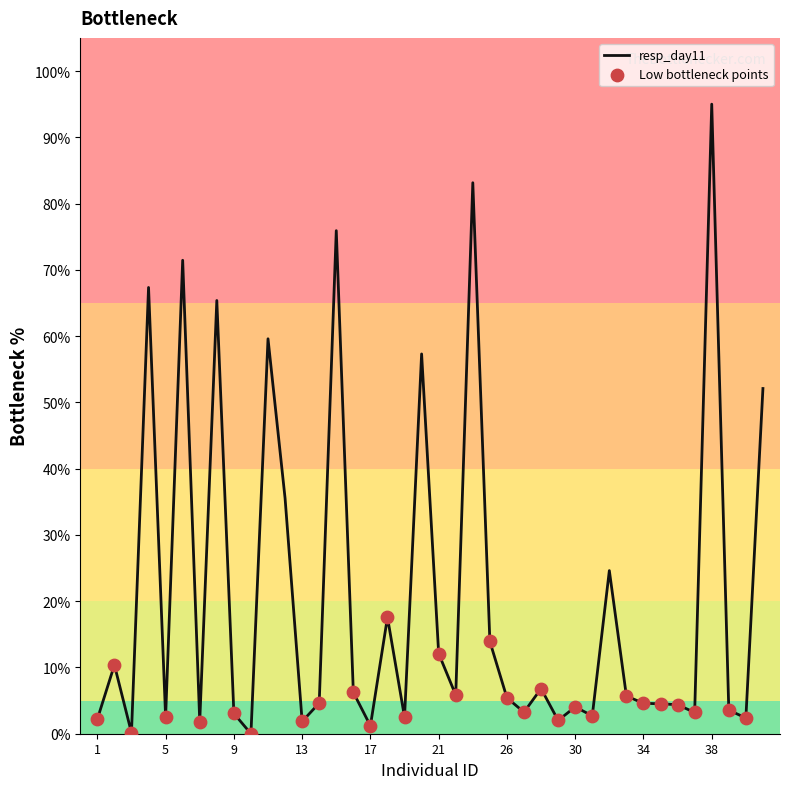

What is the maximum value shown in the chart?

95.0